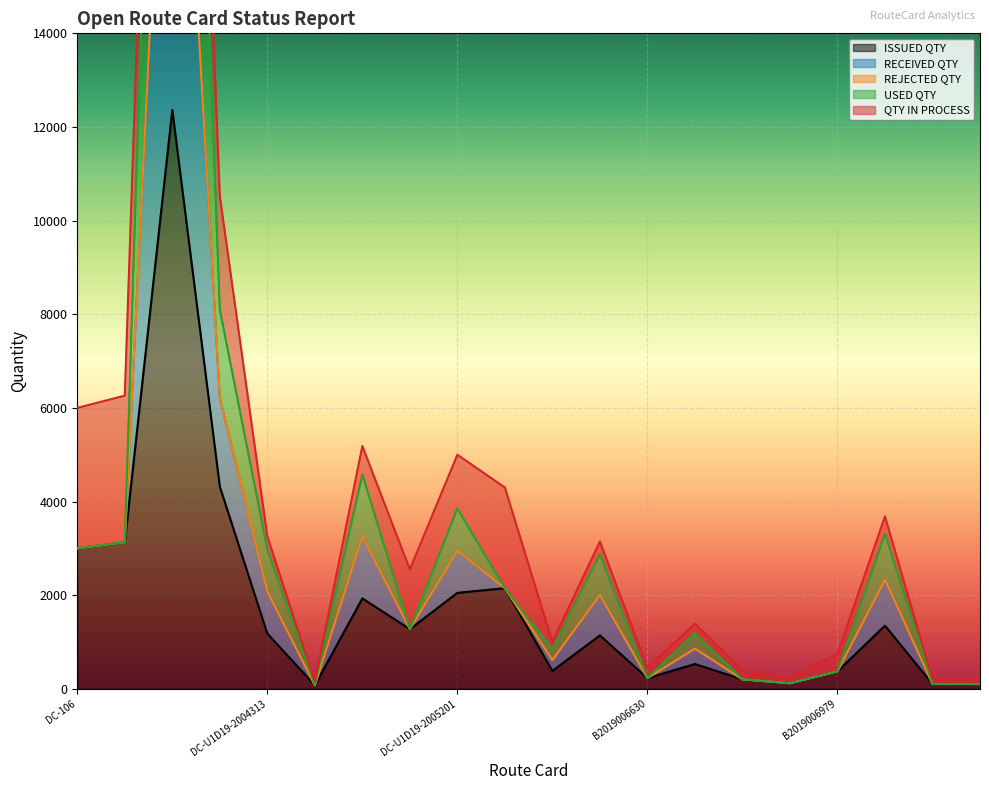

The ISSUED QTY series shows 373 at B2019006979. True or false?

True